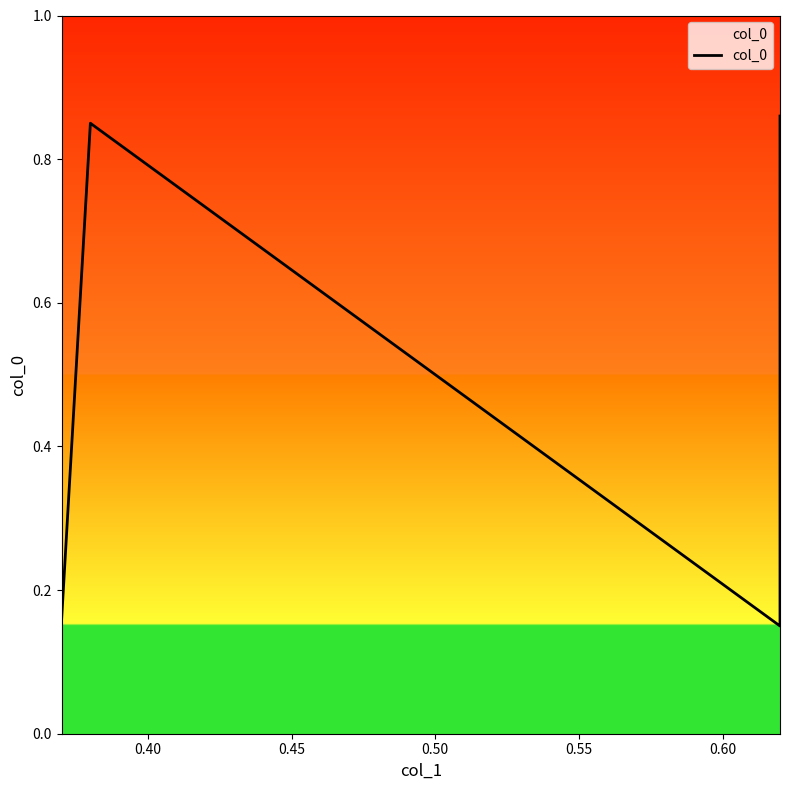

What is the minimum value shown in the chart?

0.1